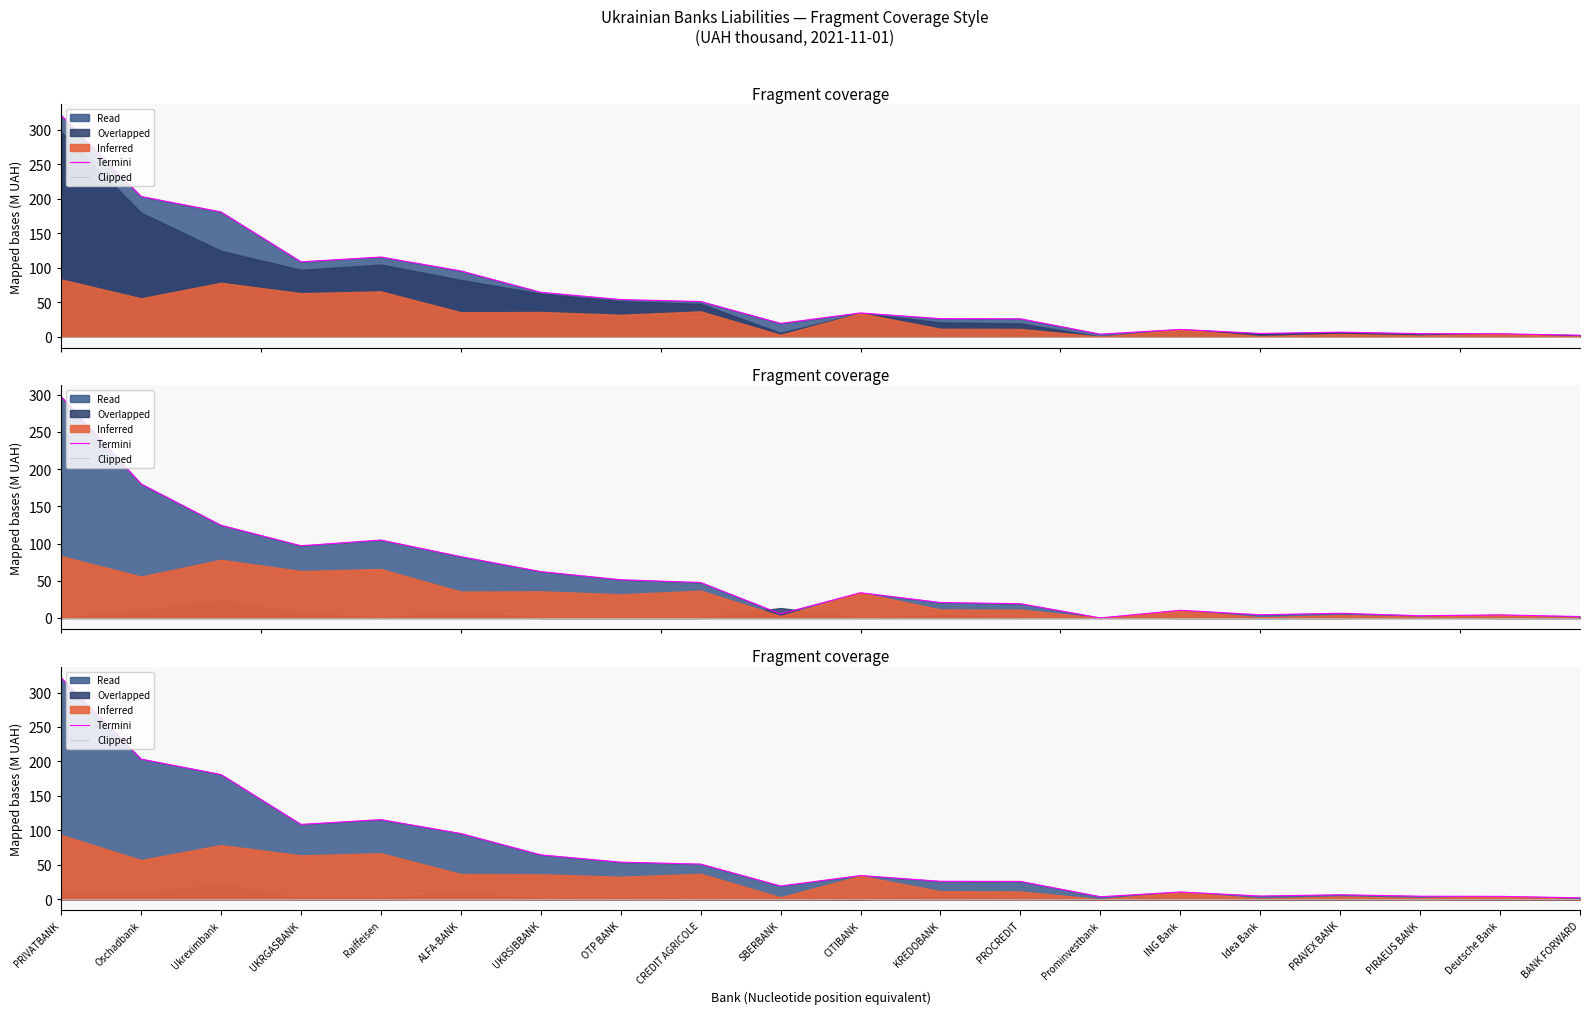

At which category is the sum across all series the highest?

PRIVATBANK